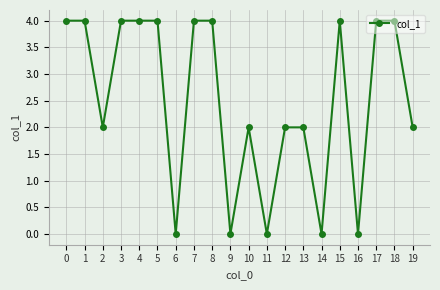

Which has a higher value, 2 or 7?

7